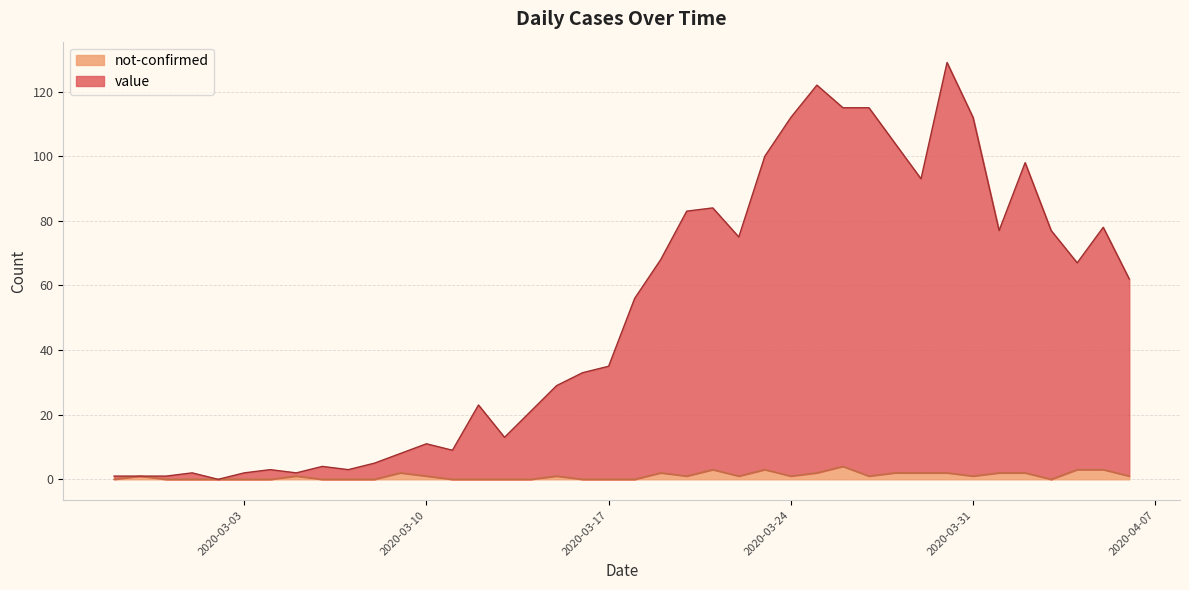

In value, how many points are higher than both neighbors (excluding endpoints)?

10